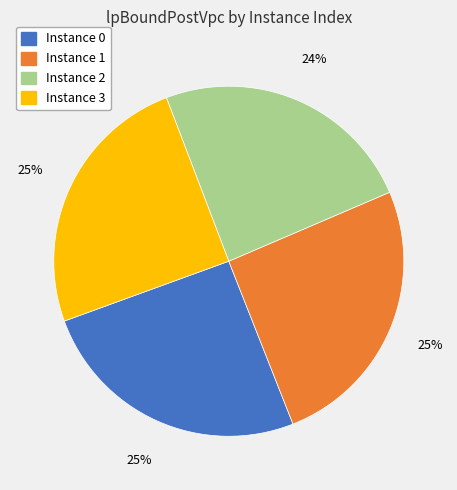

Is there a majority slice in this chart?

No